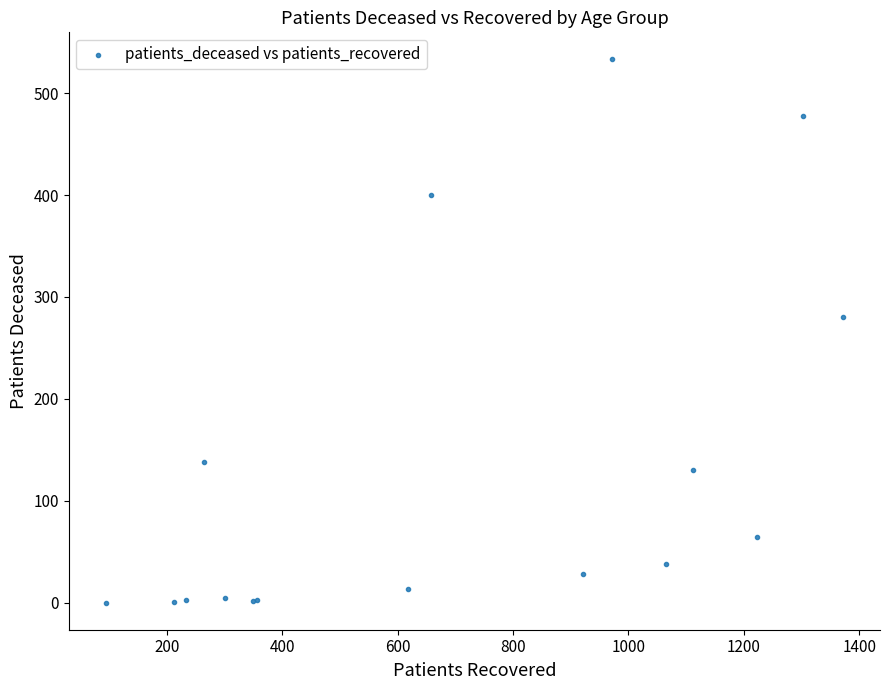

What Y value in the scatter plot is closest to 266?

280